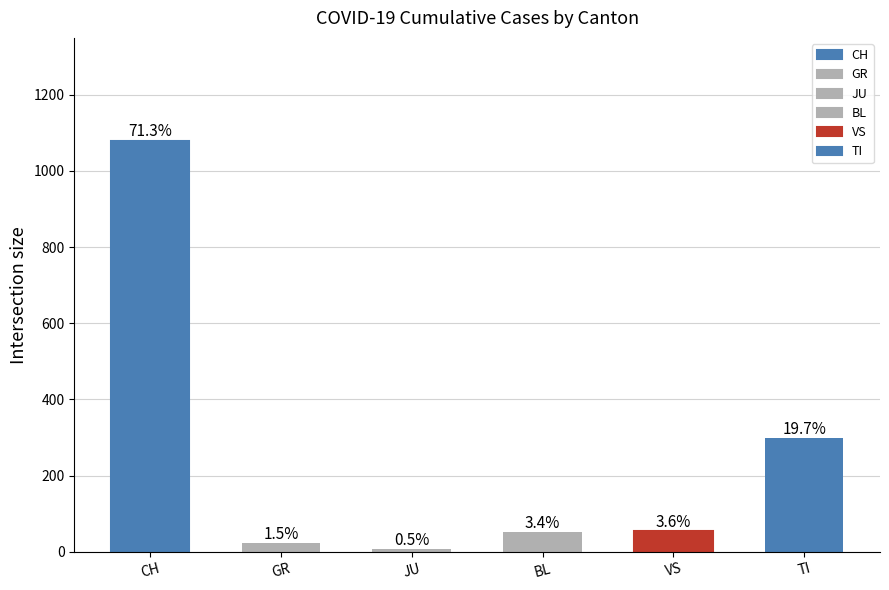

How many bars are there in total?

6